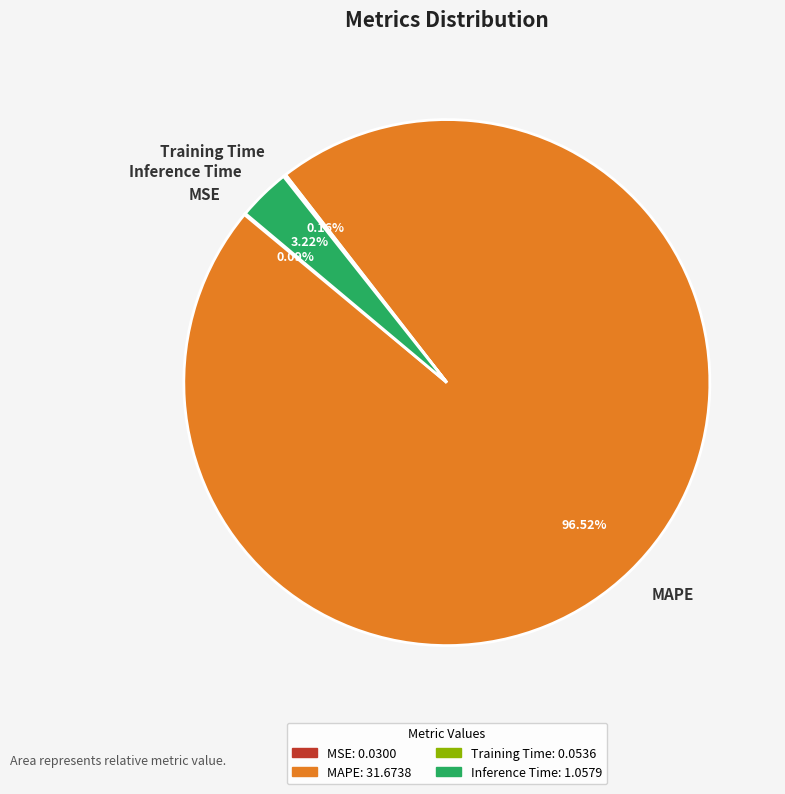

What is the largest slice in the pie chart?

MAPE